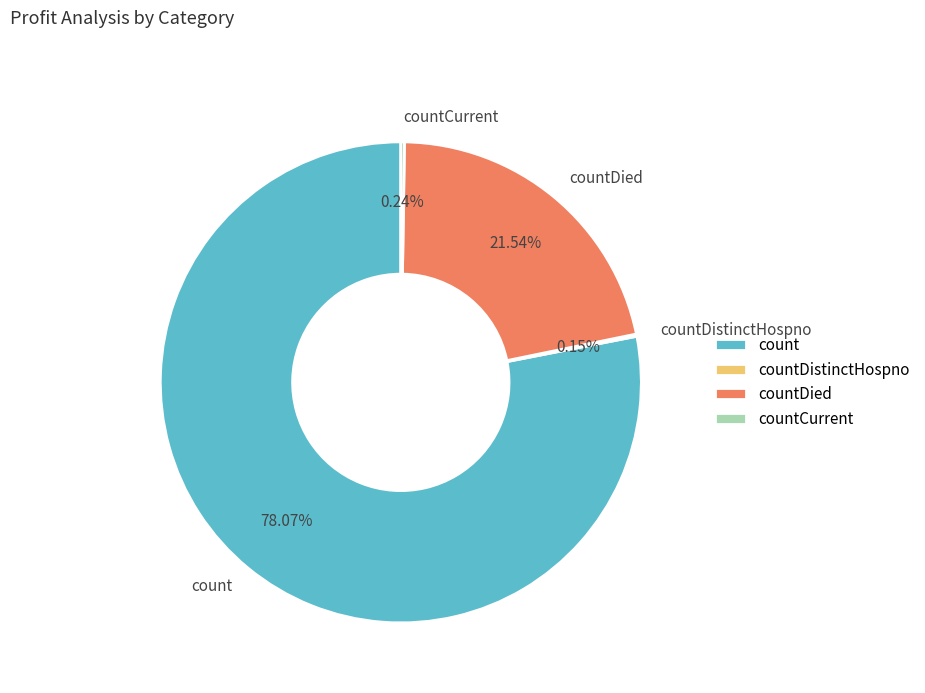

Does count represent more than half of the total?

Yes